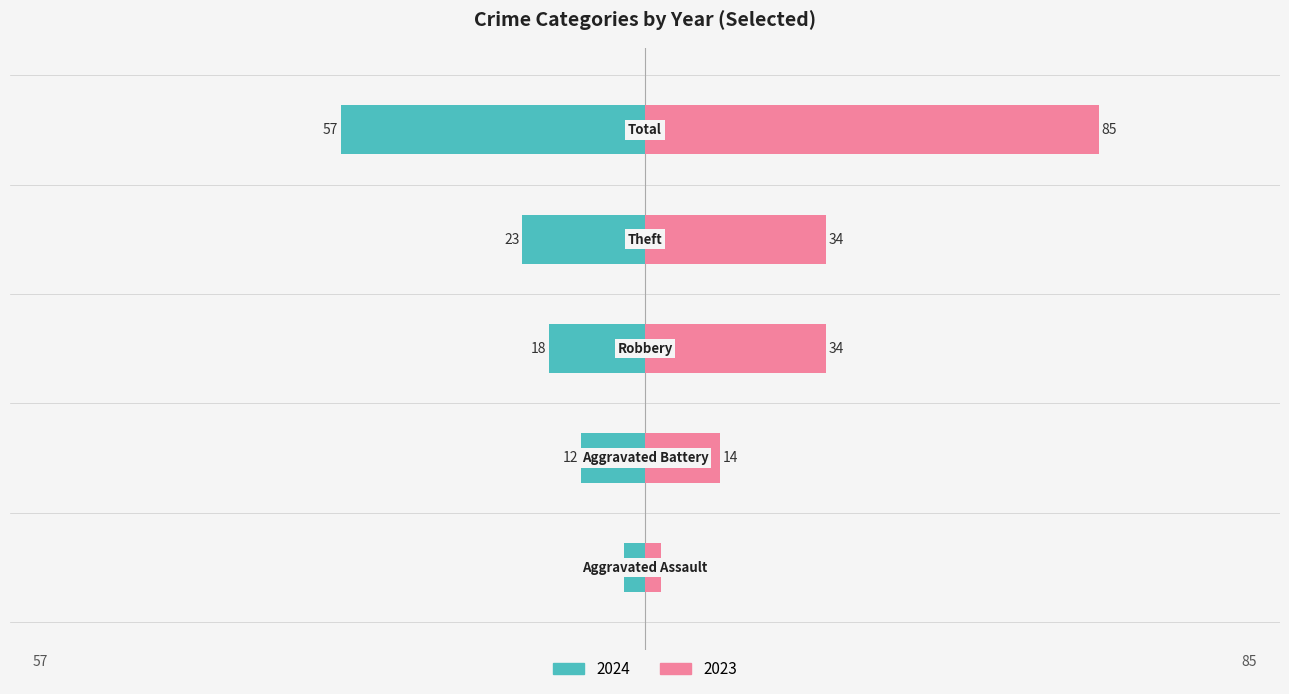

Reading left to right, what are all the values shown in this chart?

2024: Aggravated Assault=-4	Aggravated Battery=-12	Robbery=-18	Theft=-23	Total=-57
2023: Aggravated Assault=3	Aggravated Battery=14	Robbery=34	Theft=34	Total=85